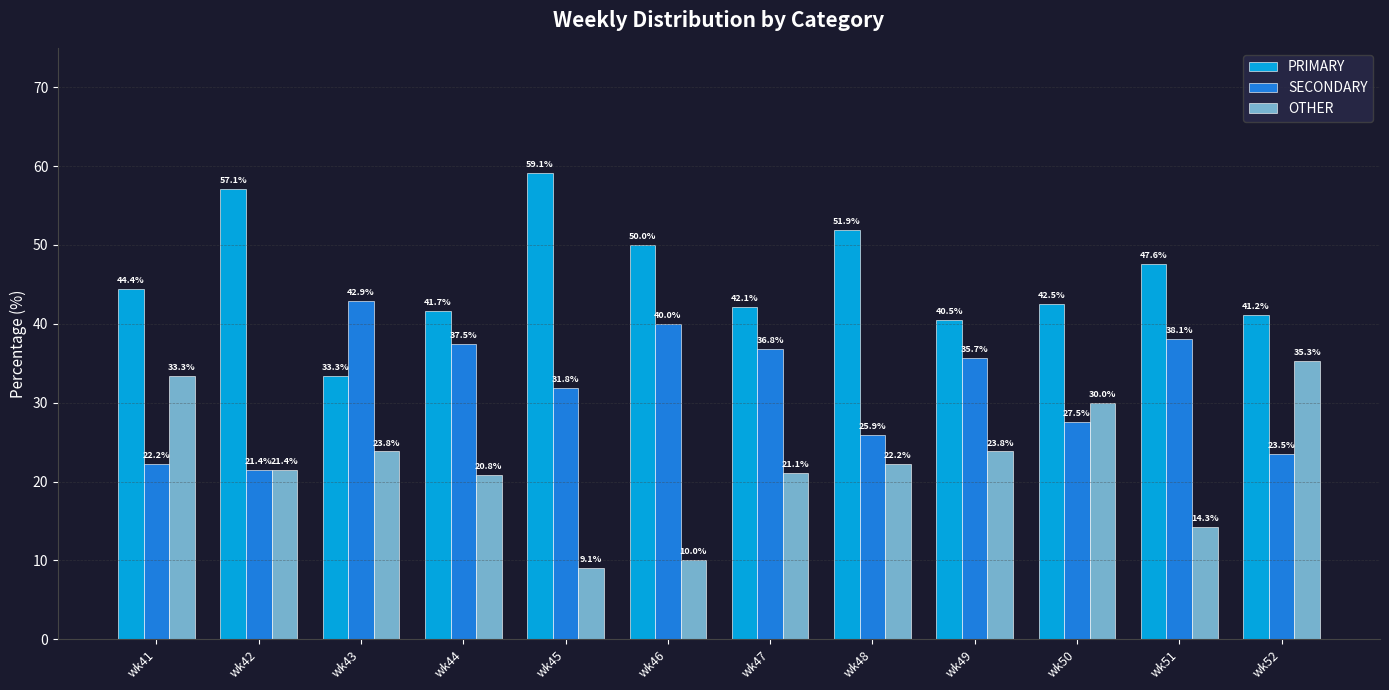

At how many categories does at least one series exceed 42?

9